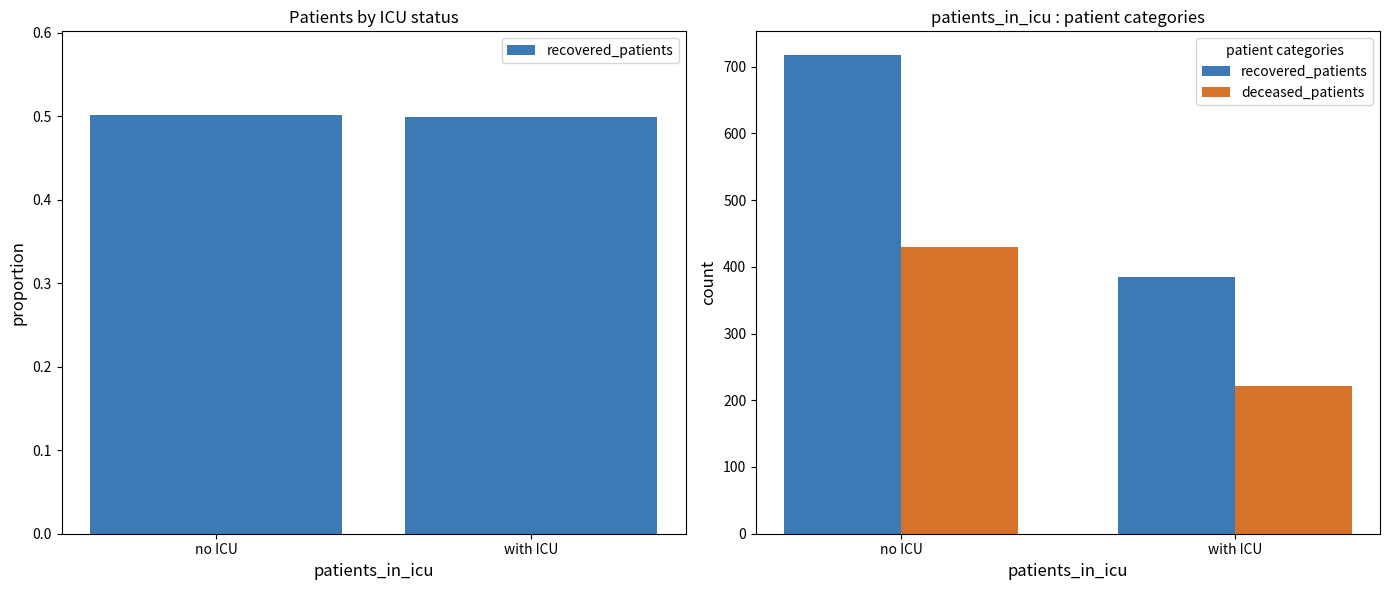

List the series in order of their overall mean, lowest first.

deceased_patients, recovered_patients